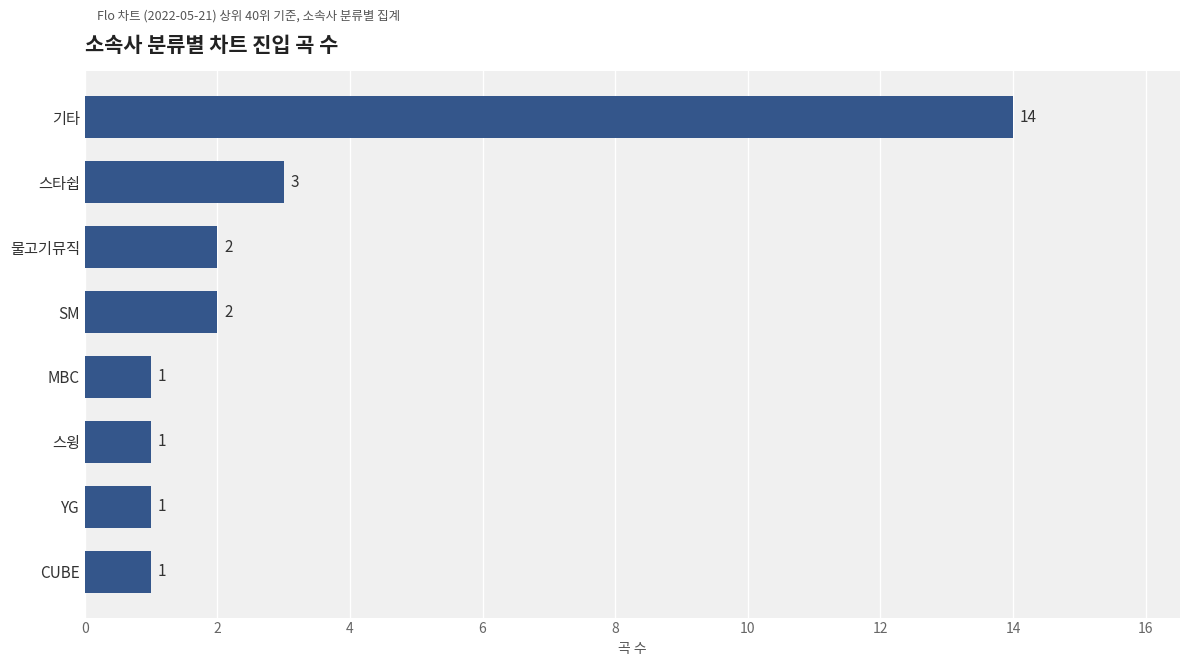

What is the change in value from 스윙 to SM?

+1